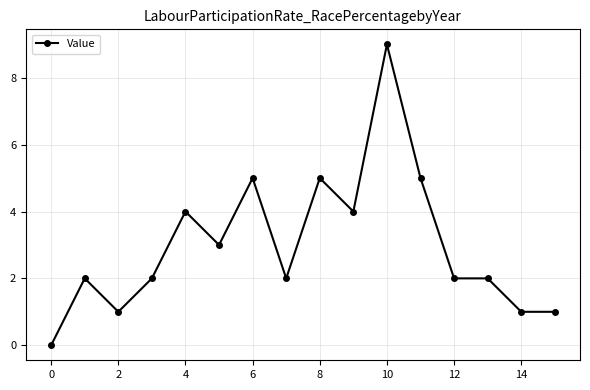

What is the value of the 8th point from the left?

2